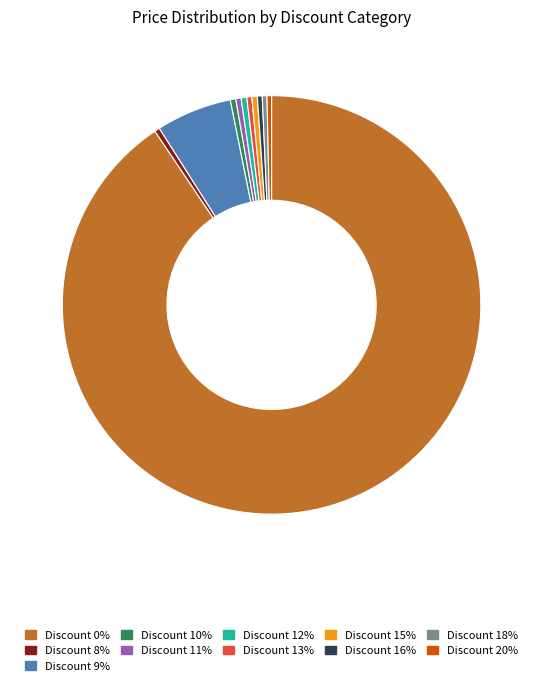

Is there any slice that represents more than half of the pie?

Yes